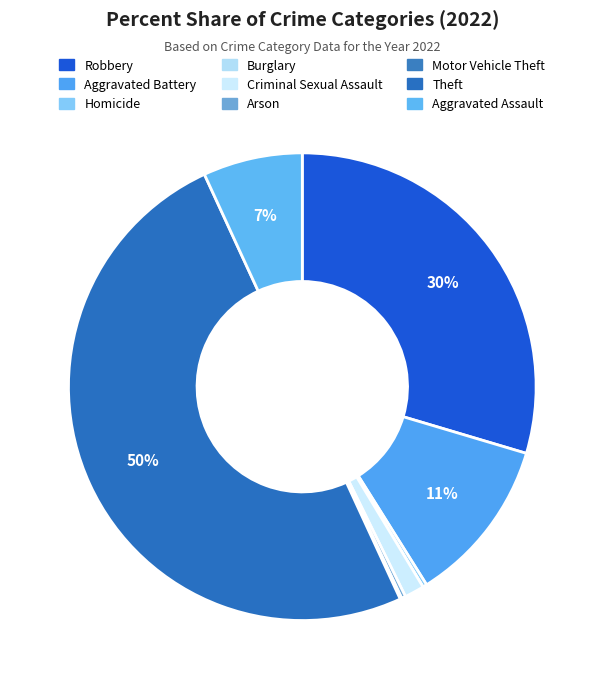

Which slice is the largest?

Theft